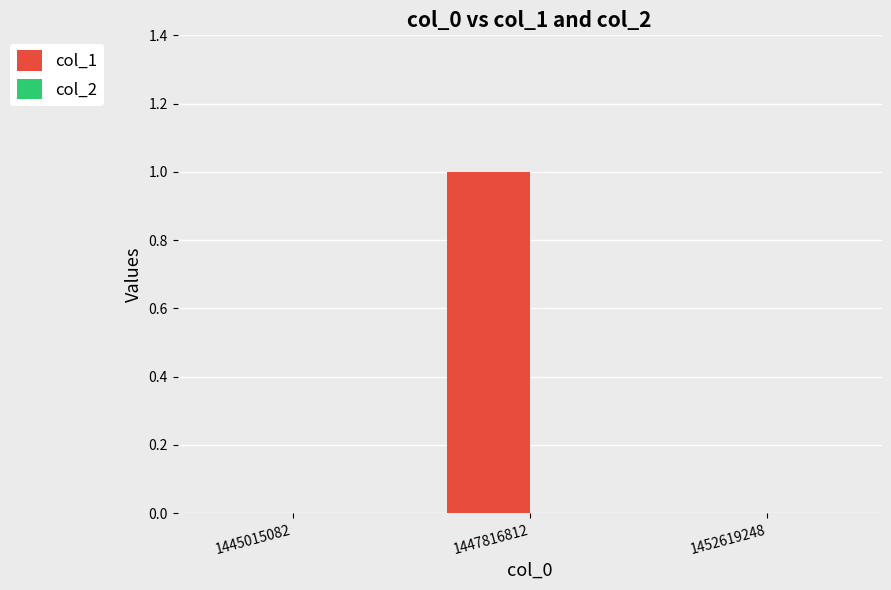

What is the change in value from 1445015082 to 1447816812?

+1